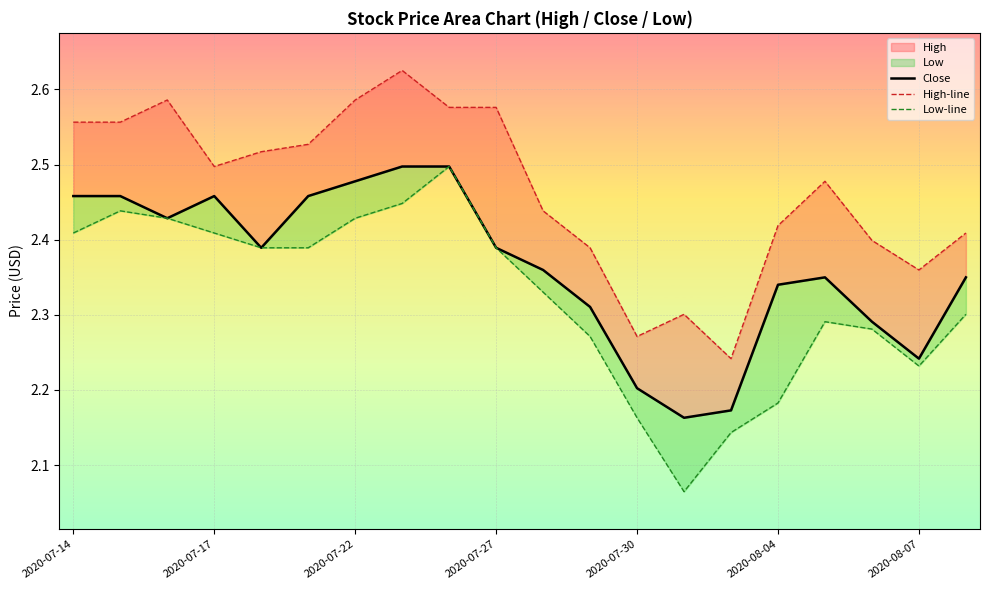

At how many categories does at least one series exceed 2?

20